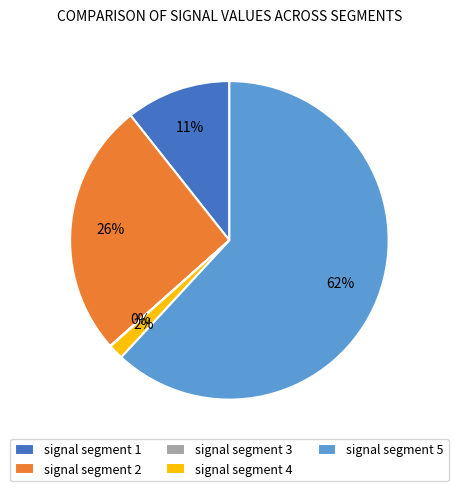

To the nearest percent, what percentage of the pie is signal segment 2?

26%